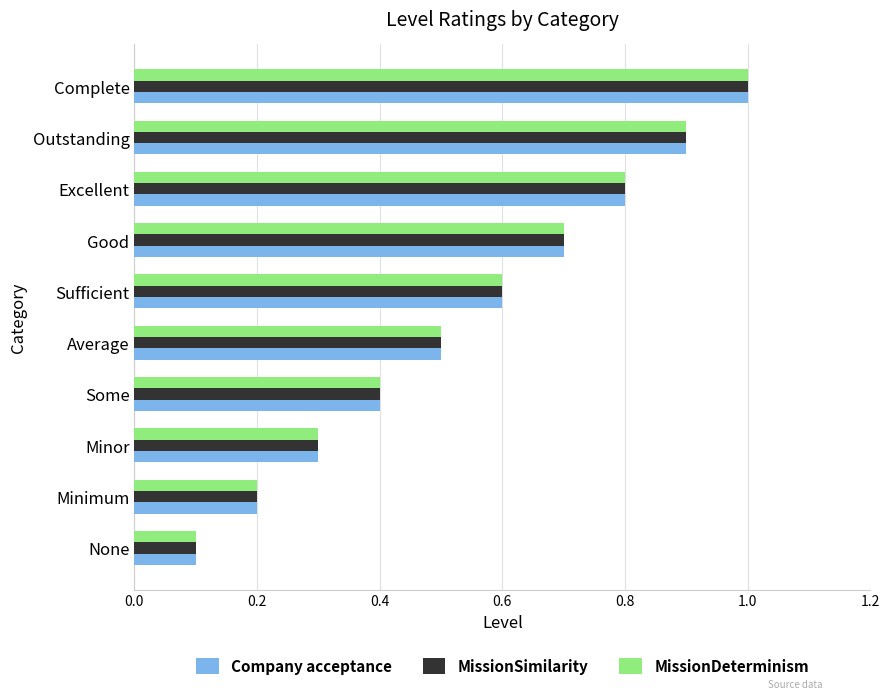

What is the average value of the MissionSimilarity series?

0.6